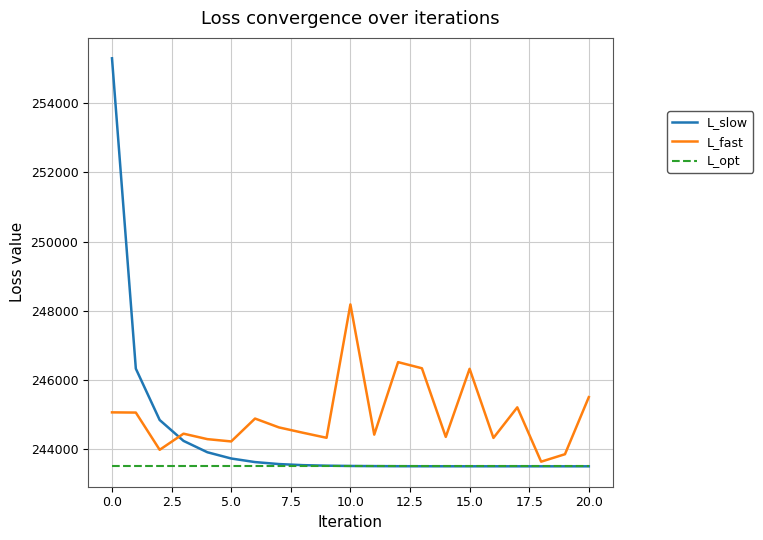

Does the chart have visible grid lines?

Yes